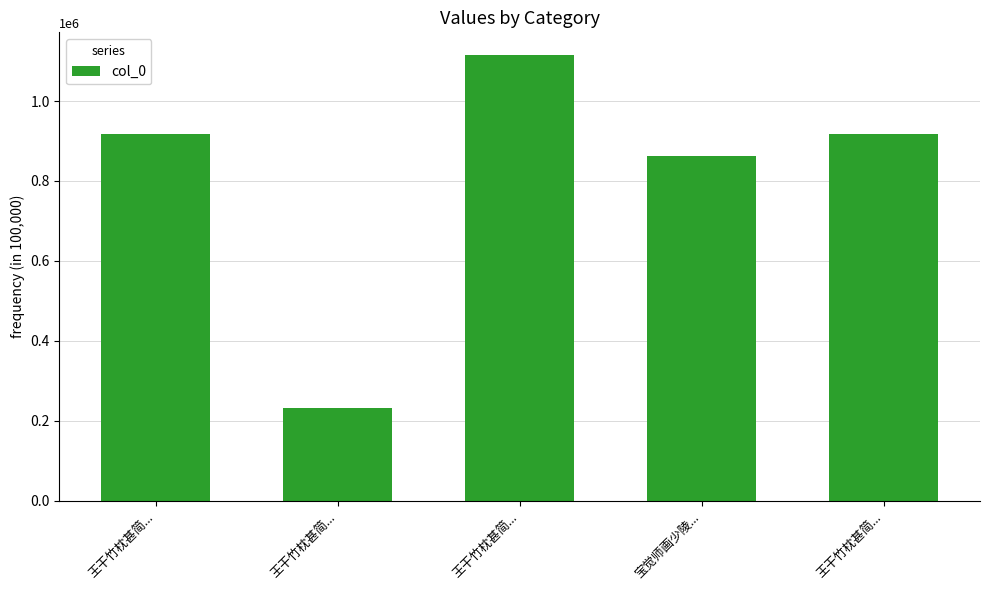

How many bars are there in total?

5